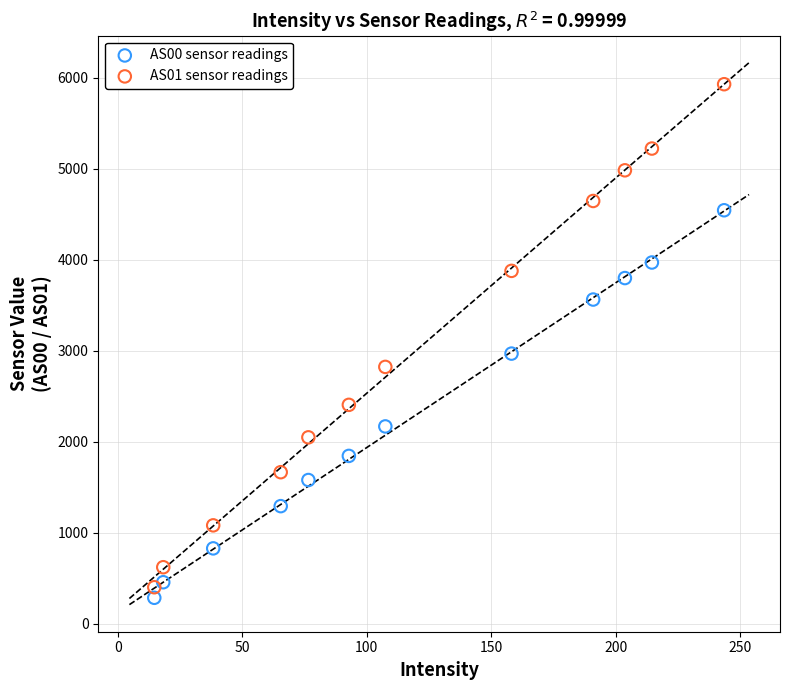

Which series contains the highest Y value?

AS01 sensor readings